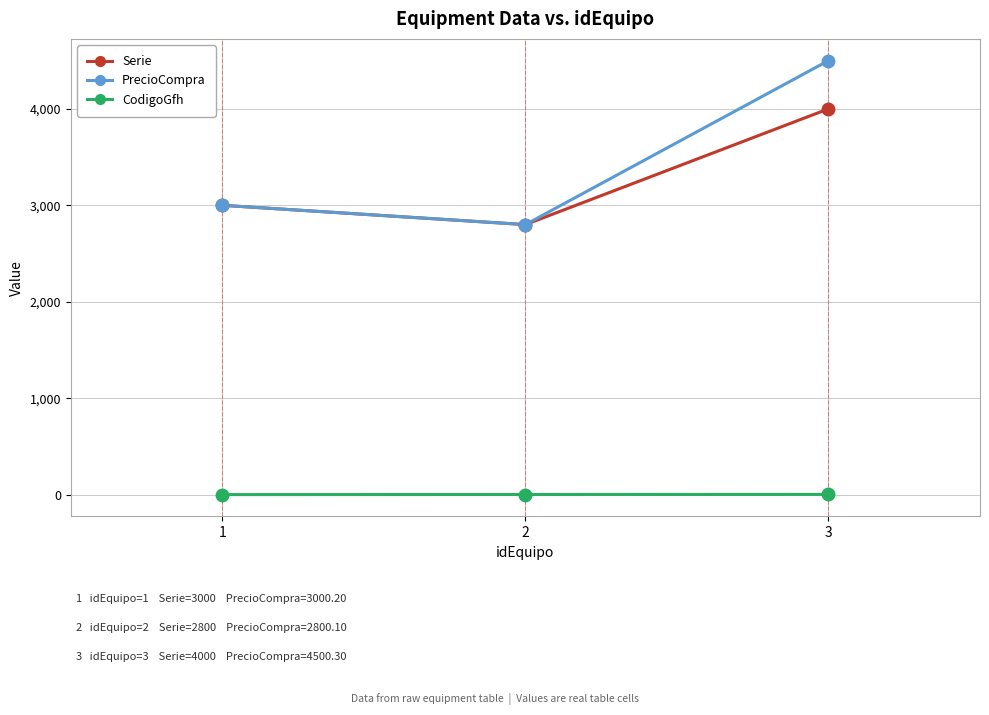

What is the smallest value displayed?

1.0